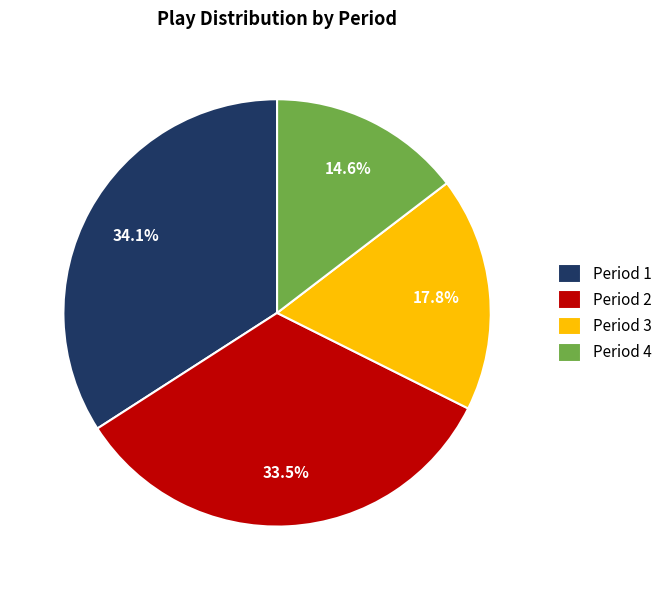

What is the smallest slice in the pie chart?

Period 4